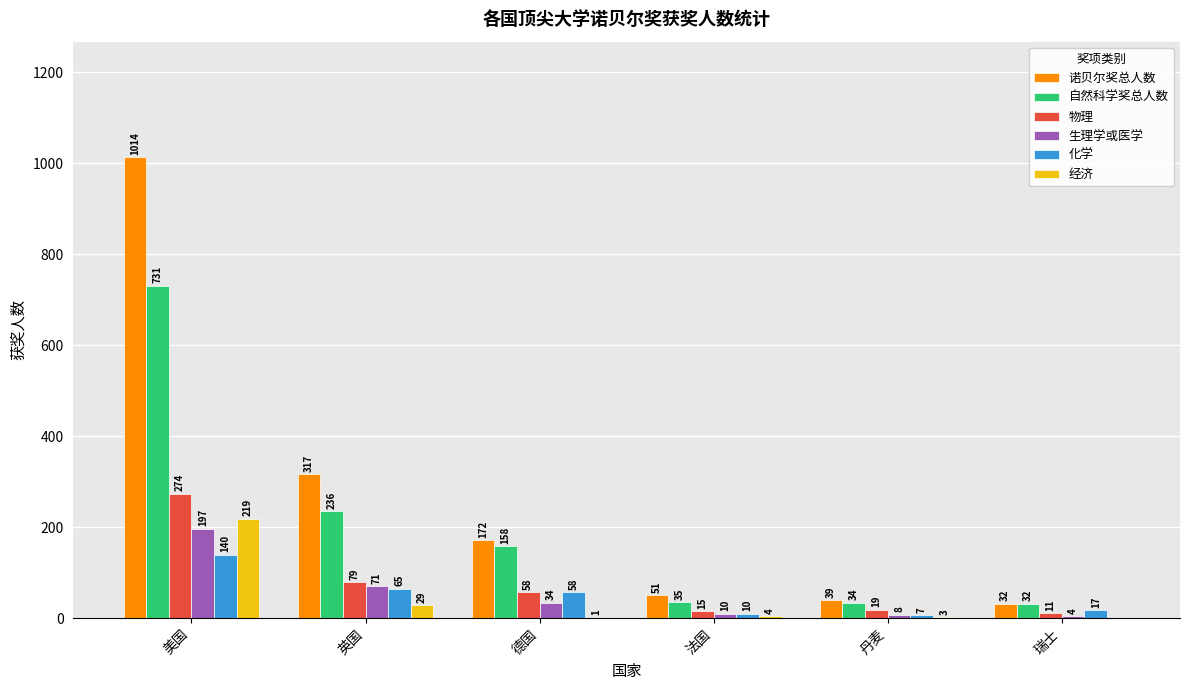

Between 英国 and 法国, which series saw the biggest shift?

诺贝尔奖总人数